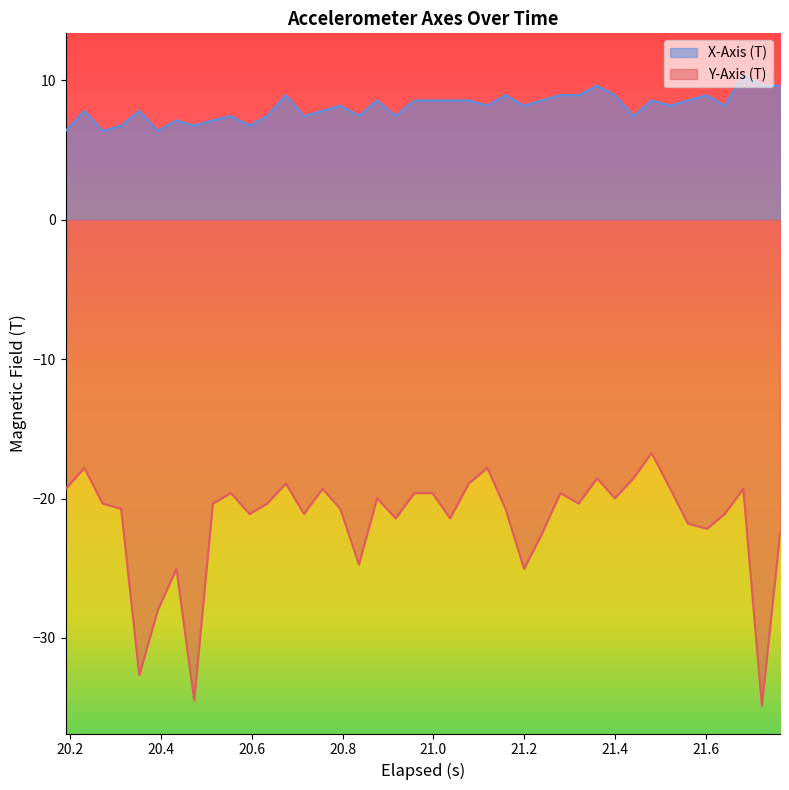

How many lines are shown in the chart?

2